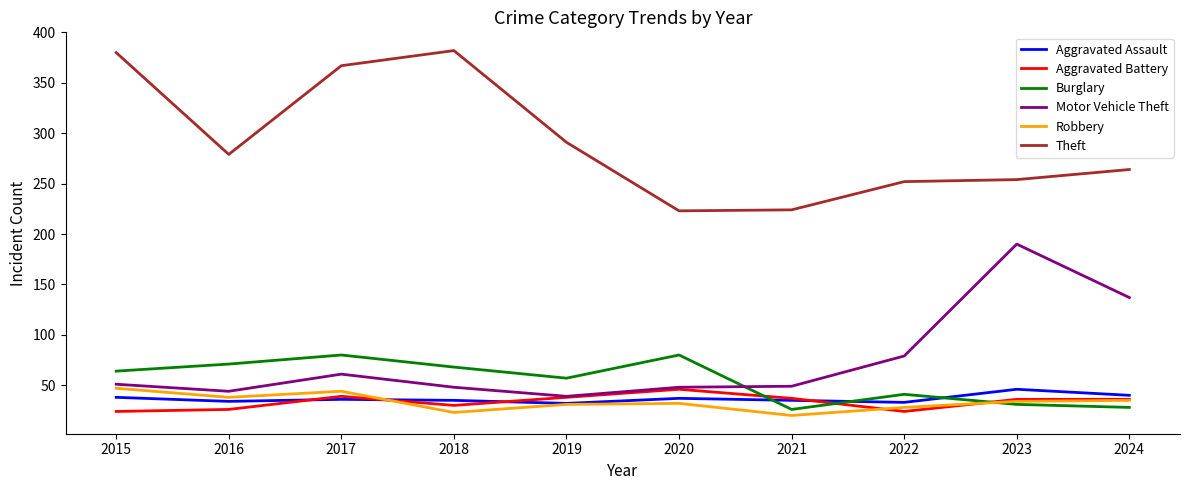

At how many categories does at least one series exceed 158?

10